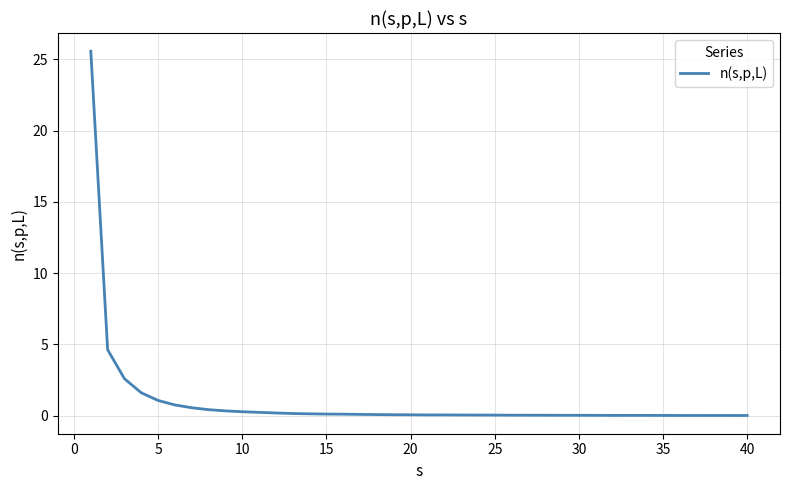

What is the maximum value shown in the chart?

25.6